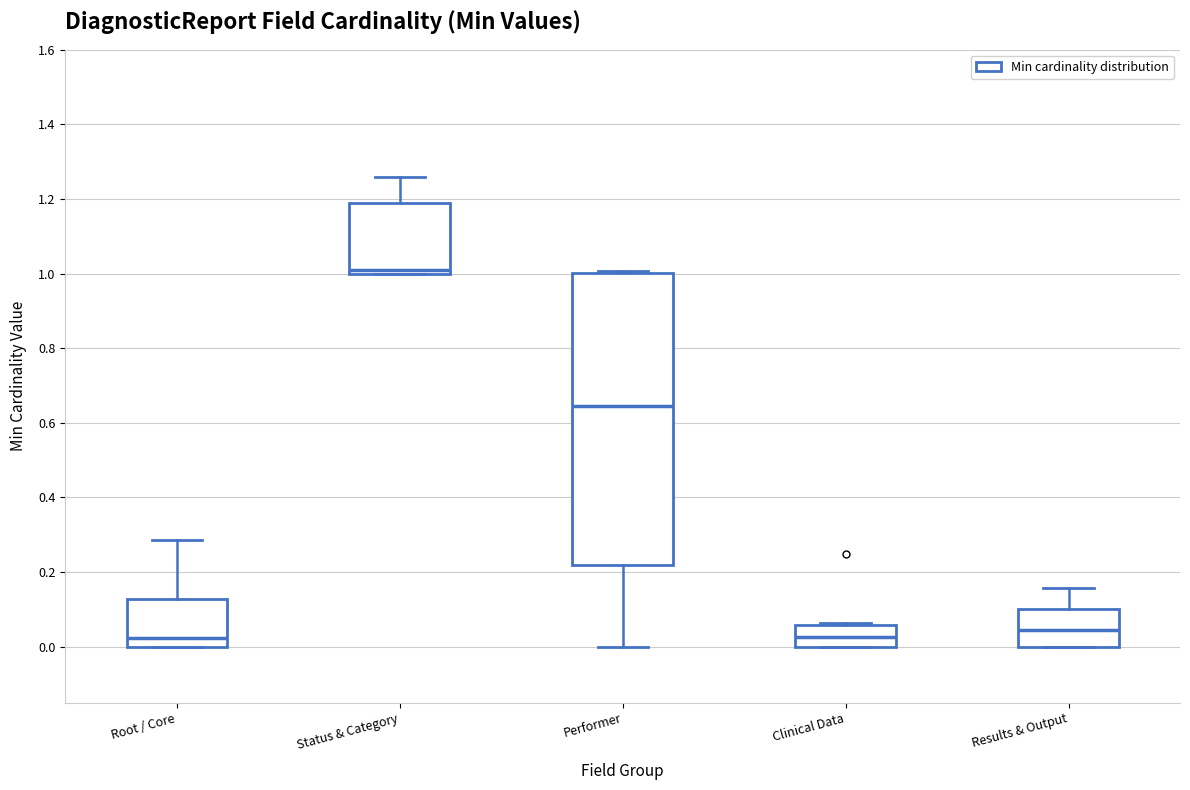

Where does the median line of the box for Clinical Data sit on the y-axis? The values are not printed on the chart, so give them approximately, as read against the axis.

0.02